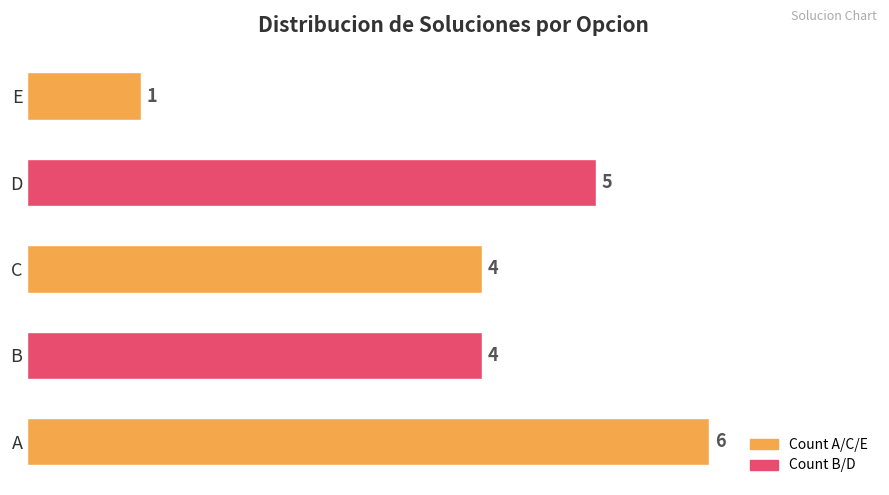

Count the number of categories in the chart.

5